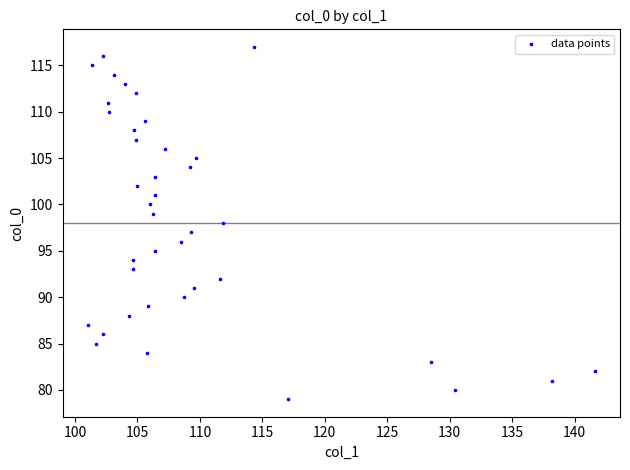

What is the range of Y values (max minus min)?

38